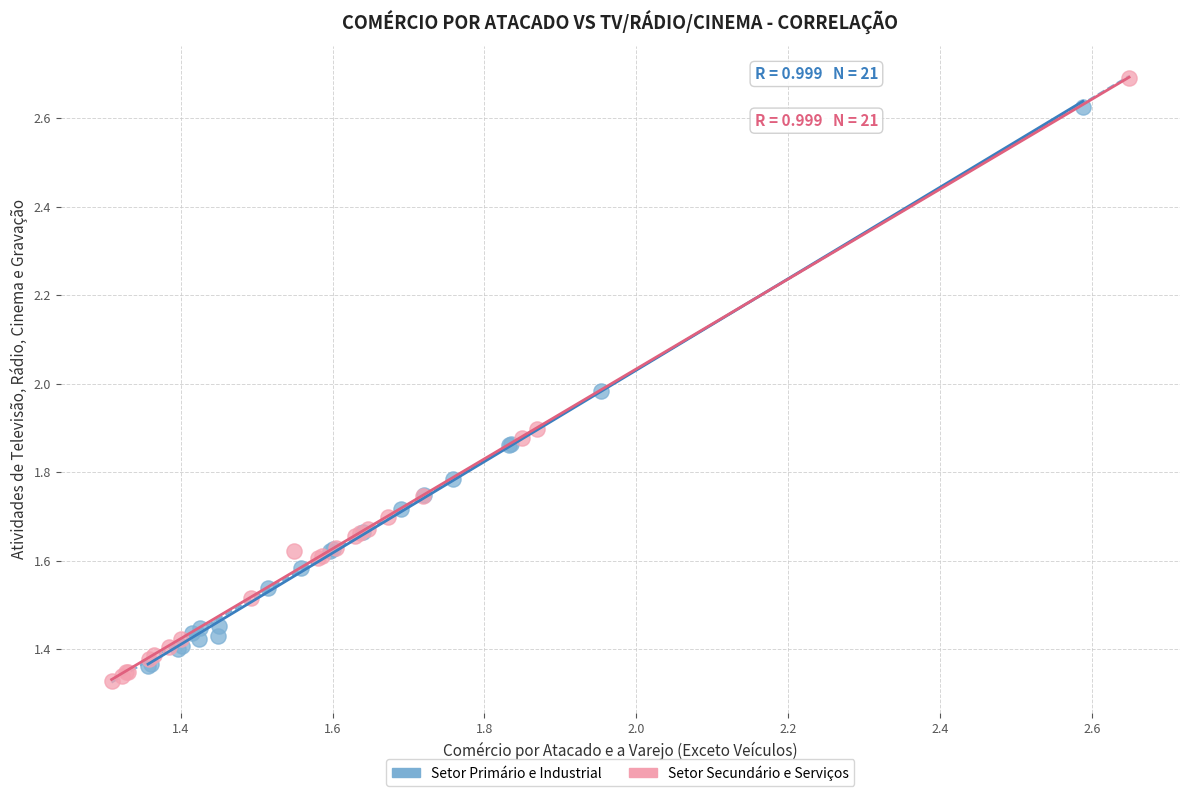

Which series has the largest Y range (max minus min)?

Setor Secundário e Serviços